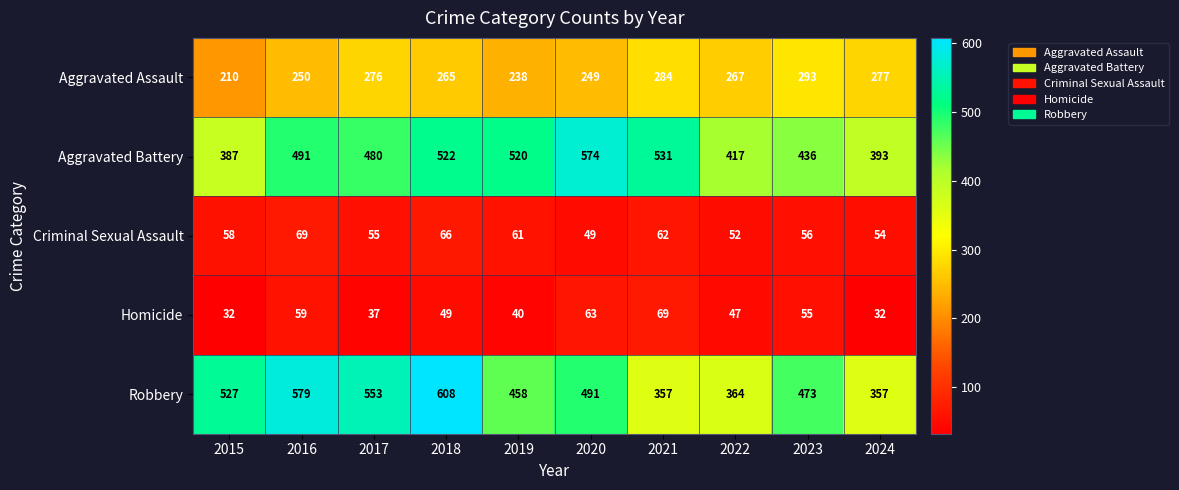

What is the approximate value of Homicide at 2016, to the nearest 10?

60